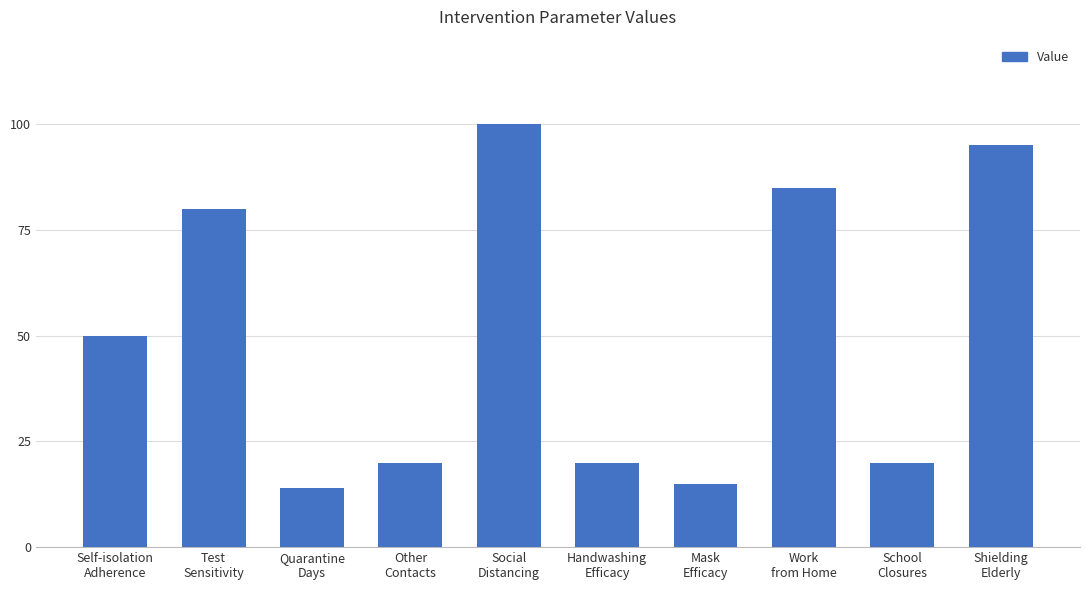

What is the smallest value displayed?

14